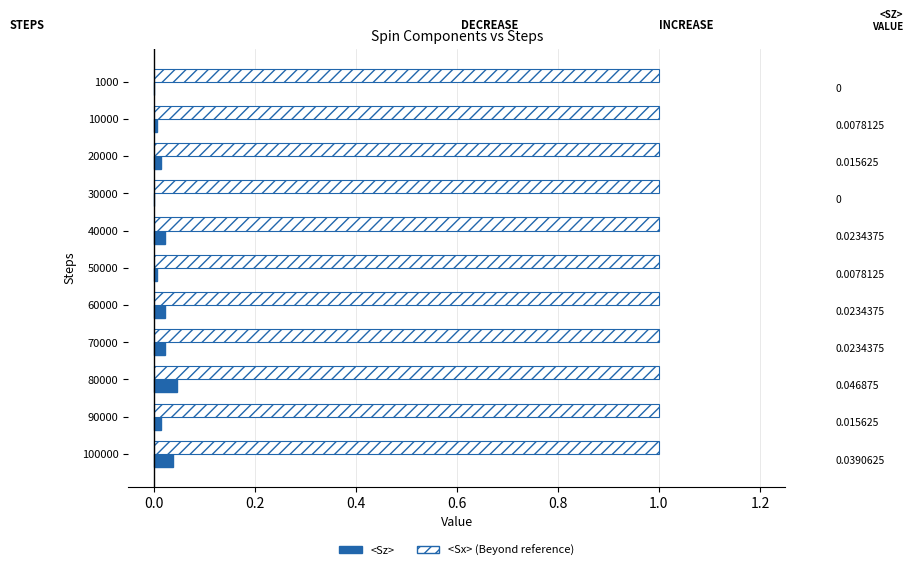

At which category is the sum across all series the highest?

80000